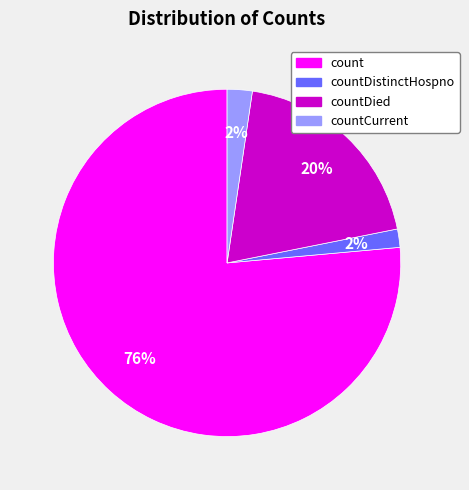

How many slices are in this pie chart?

4